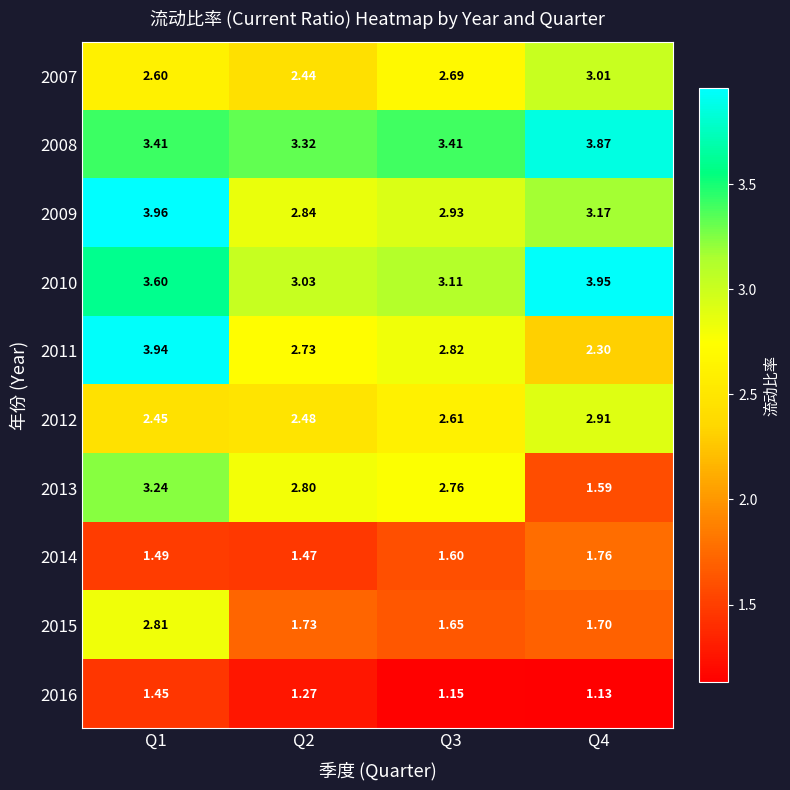

What is the difference between the highest and lowest values at Q3?

2.3